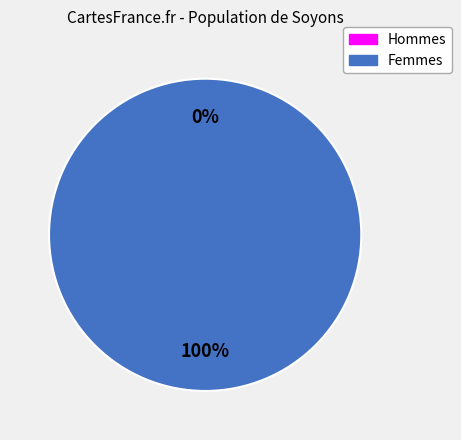

Count the number of slices in the pie.

2